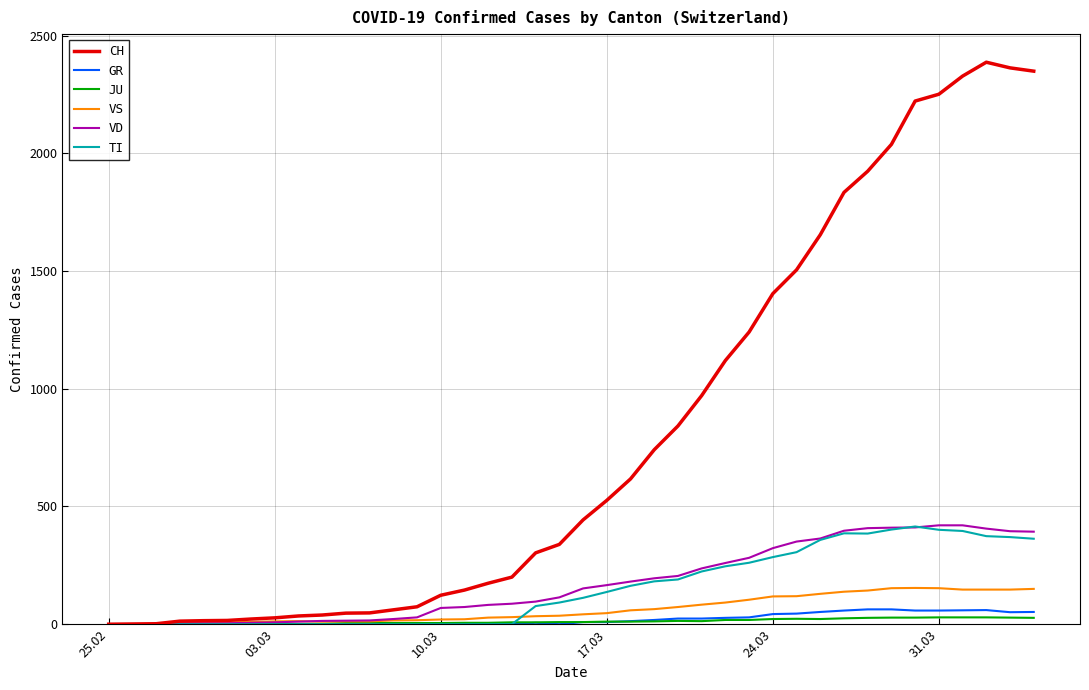

What is the maximum value for CH?

2387